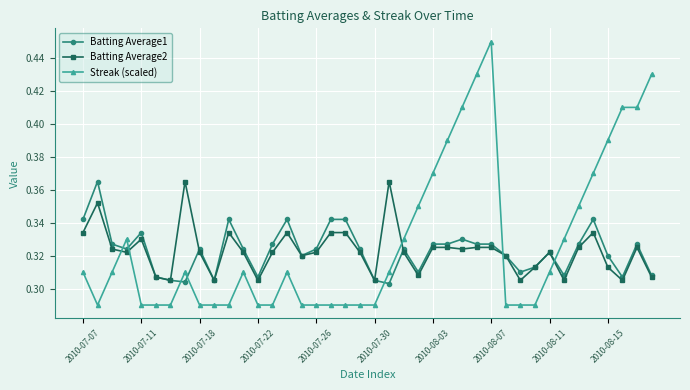

True or false: Batting Average2 has more than 2 points higher than both neighbors.

True